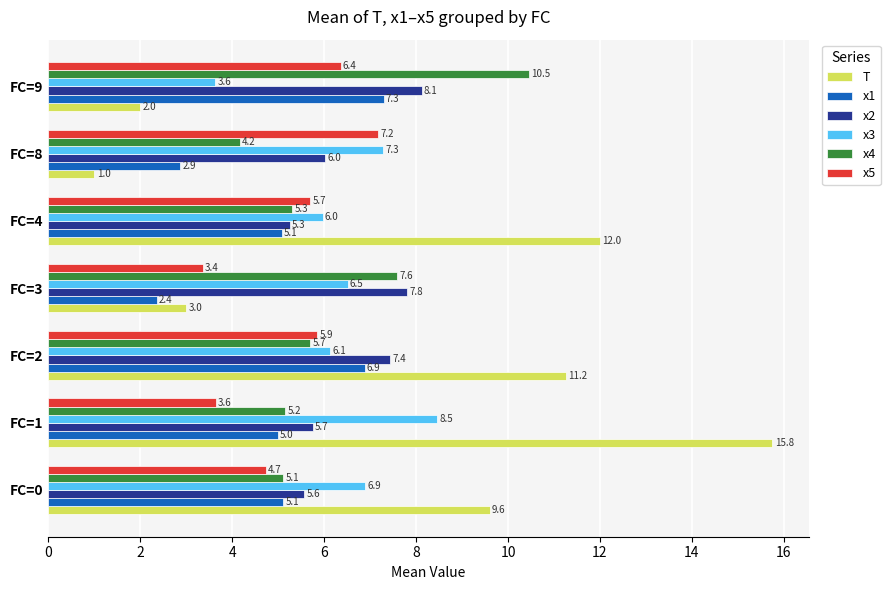

How many data points in T are above 9?

4